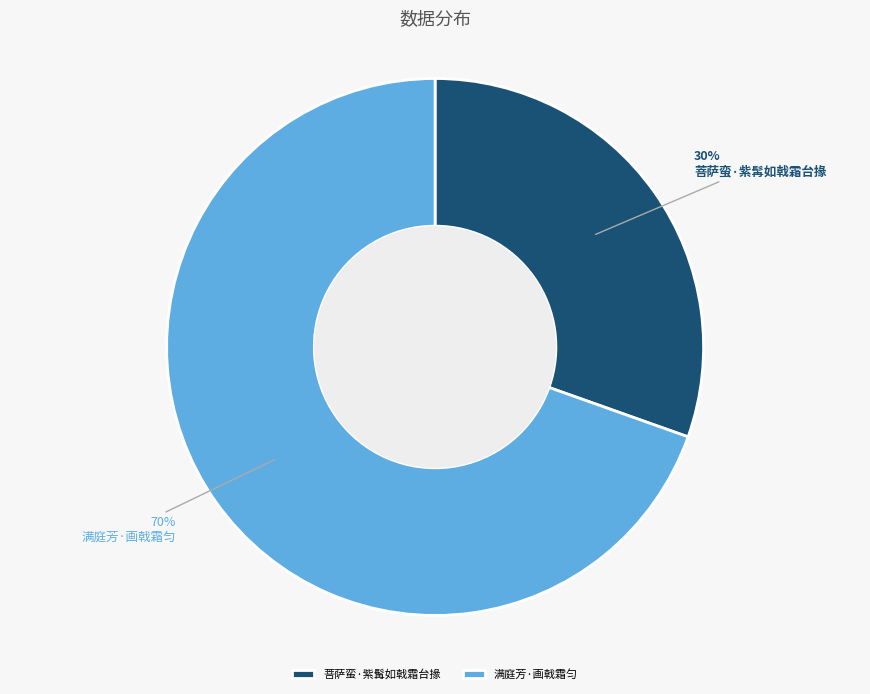

How many slices are in this pie chart?

2